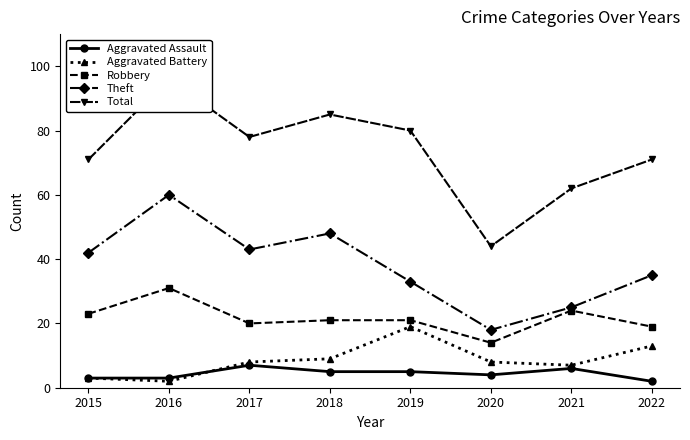

Which category has the lowest value in the Aggravated Assault series?

2022